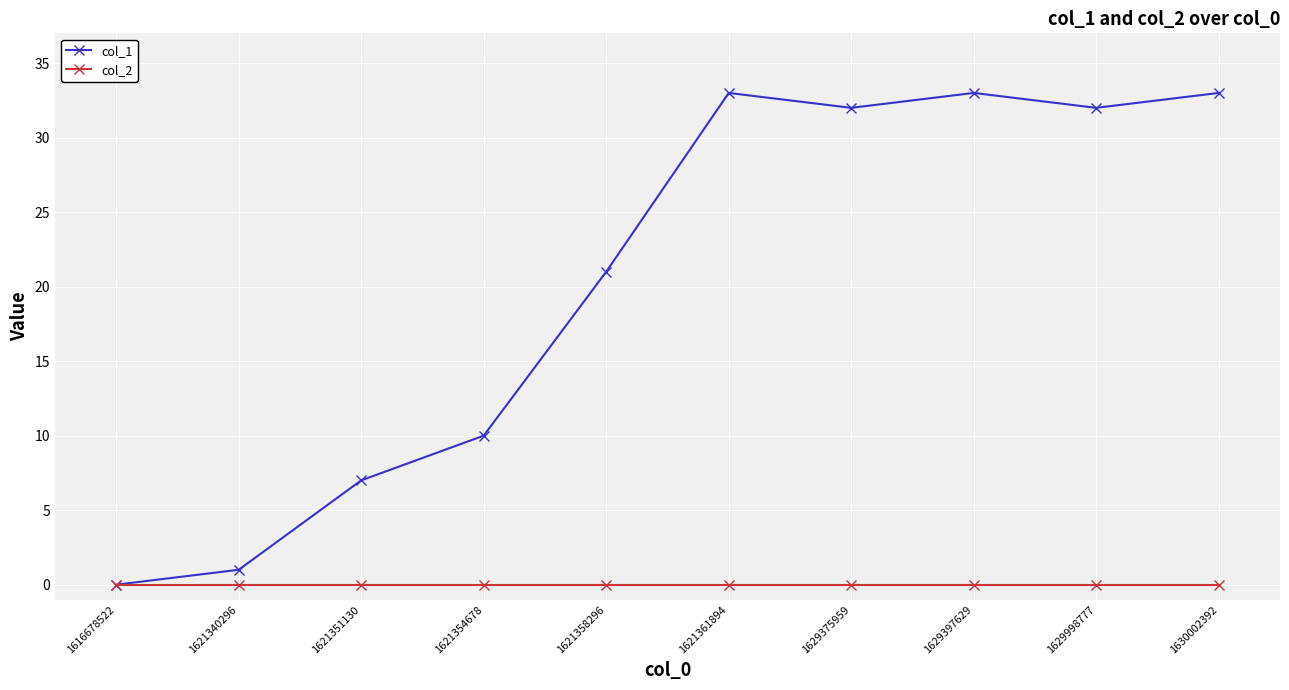

Reading left to right, extract all data points from this chart.

col_1: 0	1	7	10	21	33	32	33	32	33
col_2: 0	0	0	0	0	0	0	0	0	0